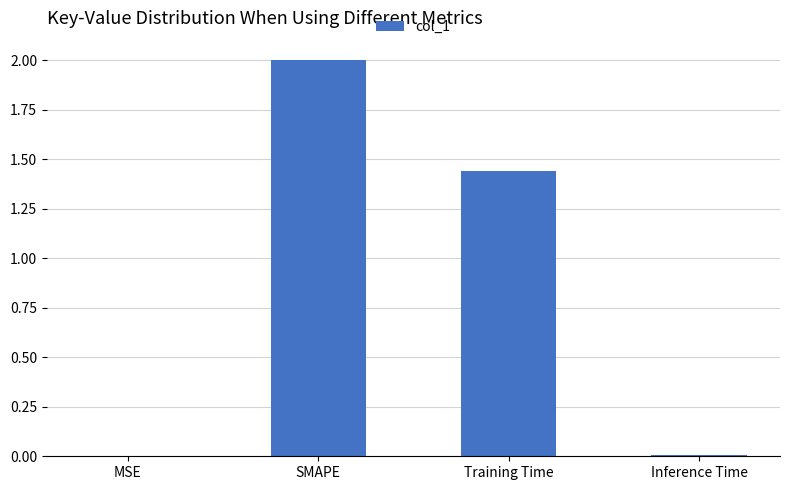

Which has a higher value, MSE or SMAPE?

SMAPE